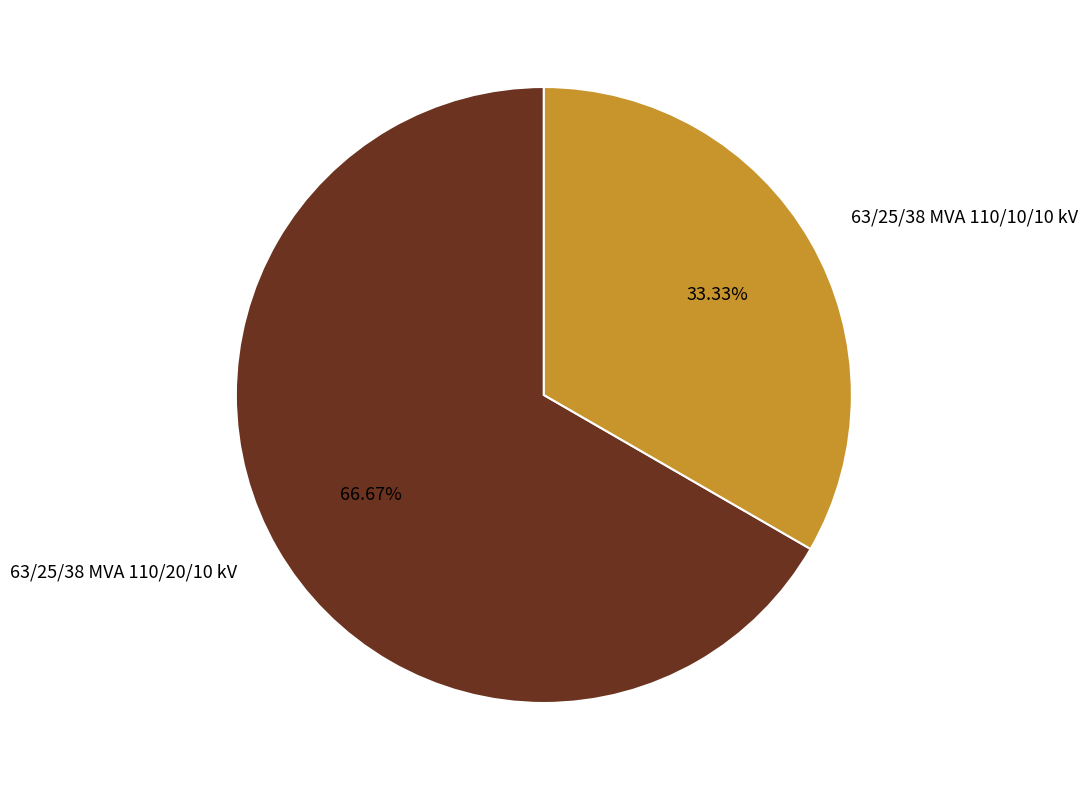

How many slices are in this pie chart?

2